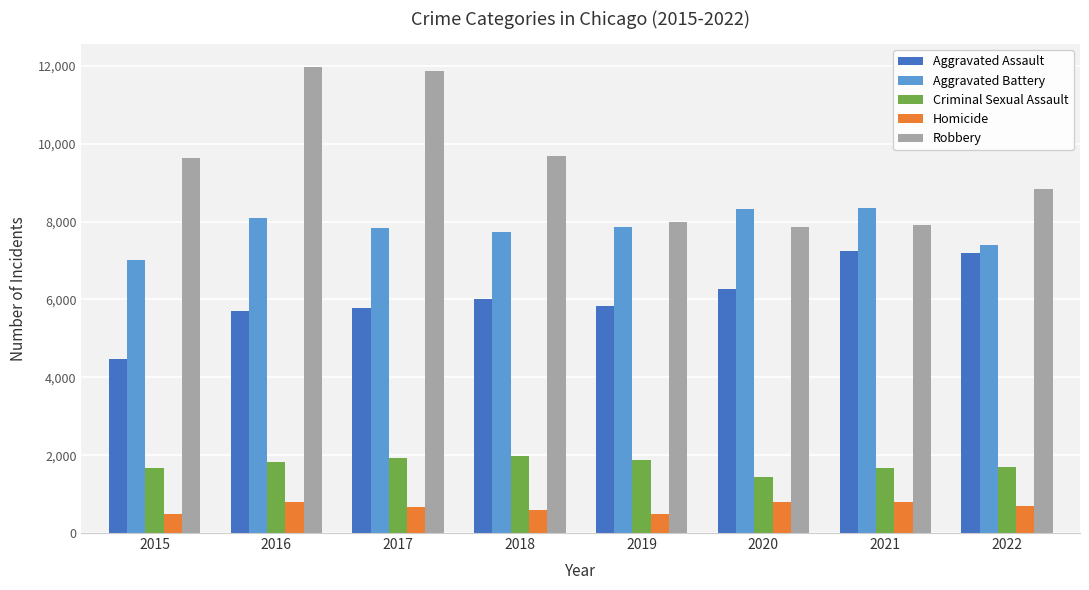

Between 2017 and 2018, which series saw the biggest shift?

Robbery